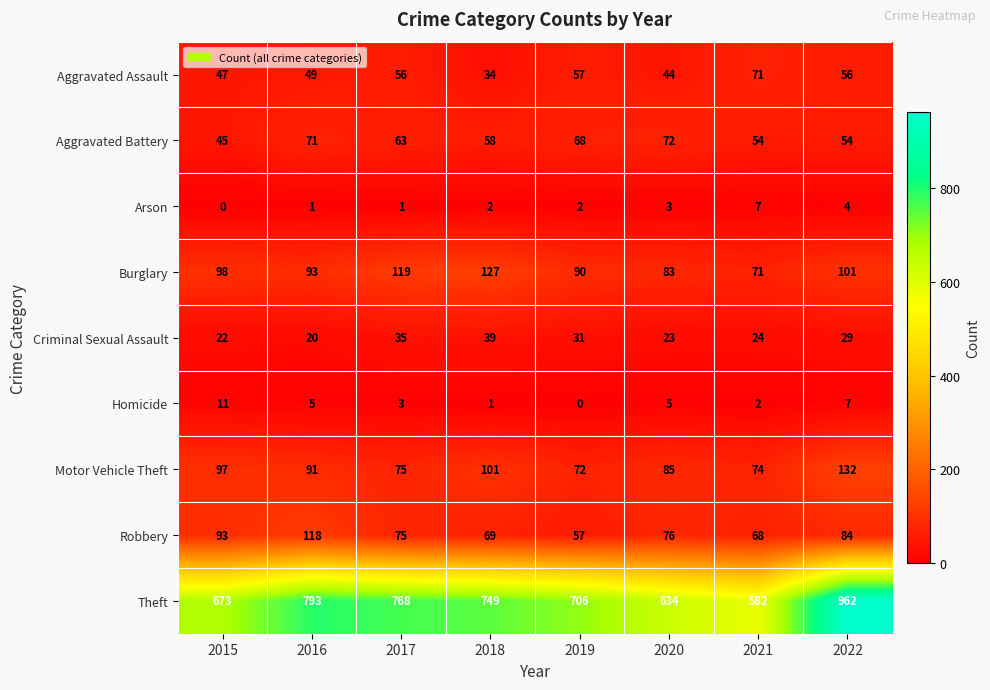

Rank the series by their maximum value, from lowest to highest.

Arson, Homicide, Criminal Sexual Assault, Aggravated Assault, Aggravated Battery, Robbery, Burglary, Motor Vehicle Theft, Theft